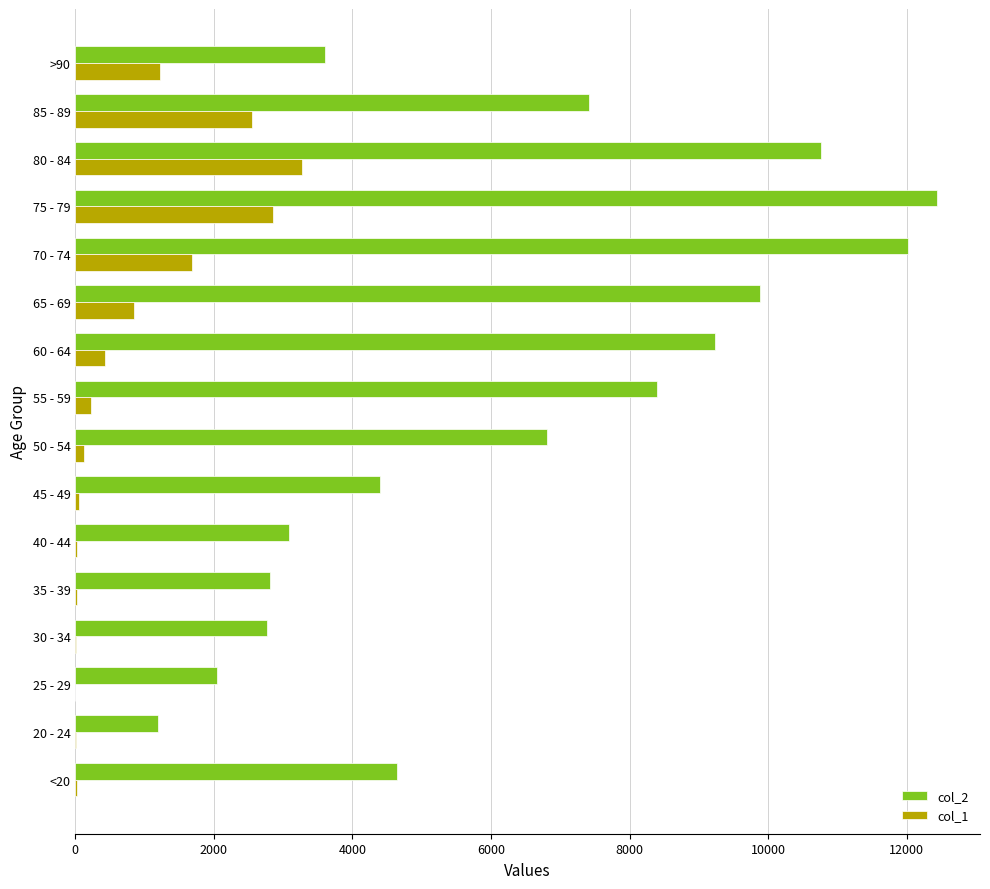

Which label corresponds to the largest value in the chart?

75 - 79